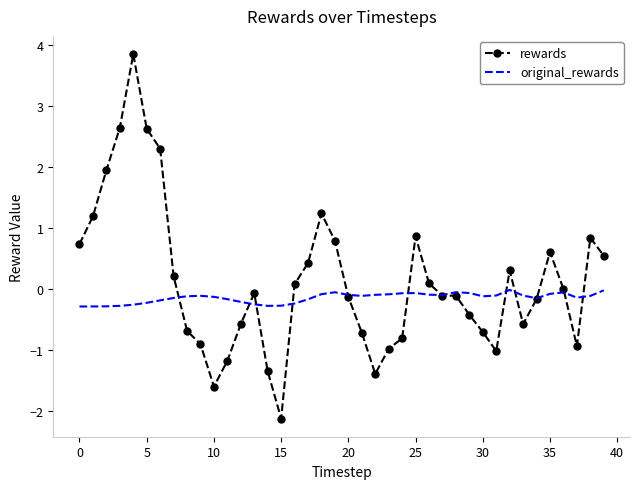

Rank the series by their maximum value, from highest to lowest.

rewards, original_rewards